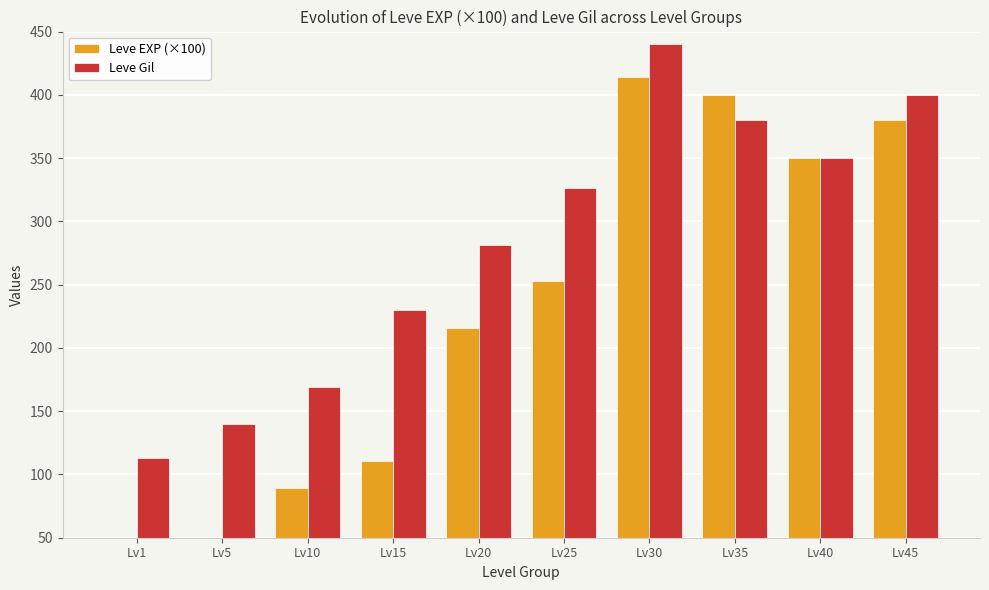

The Leve EXP (×100) series shows 285.0 at Lv30. True or false?

False